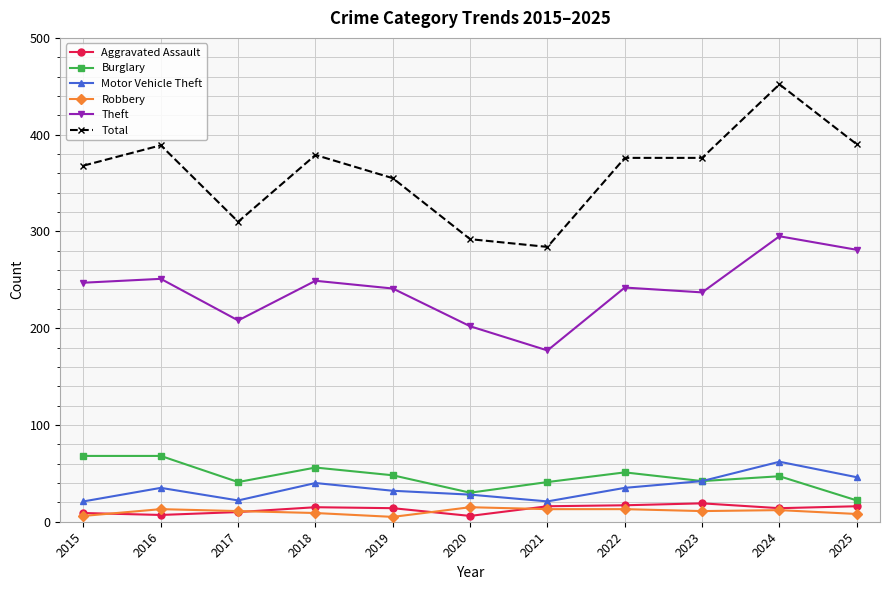

Is it true that Theft equals 333 at 2022?

False